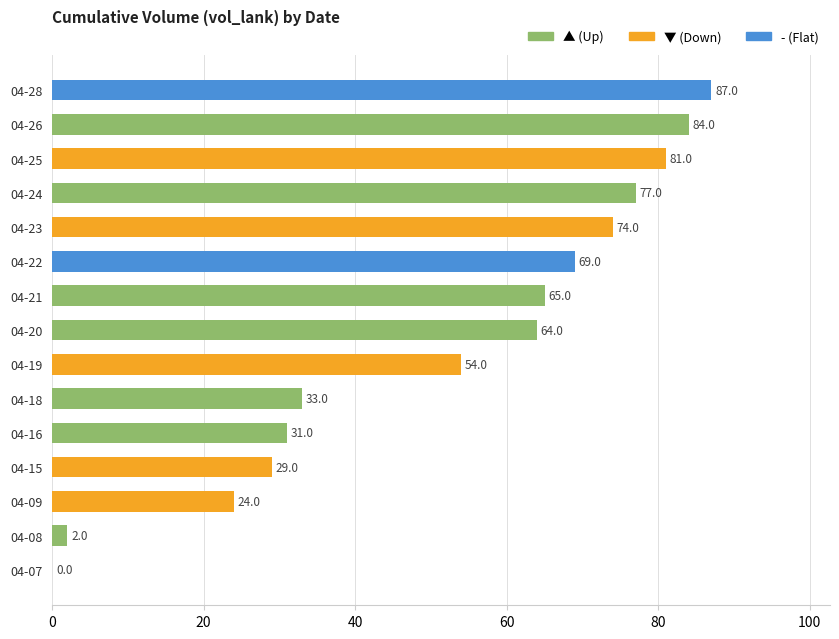

Does the chart contain stacked bars?

No